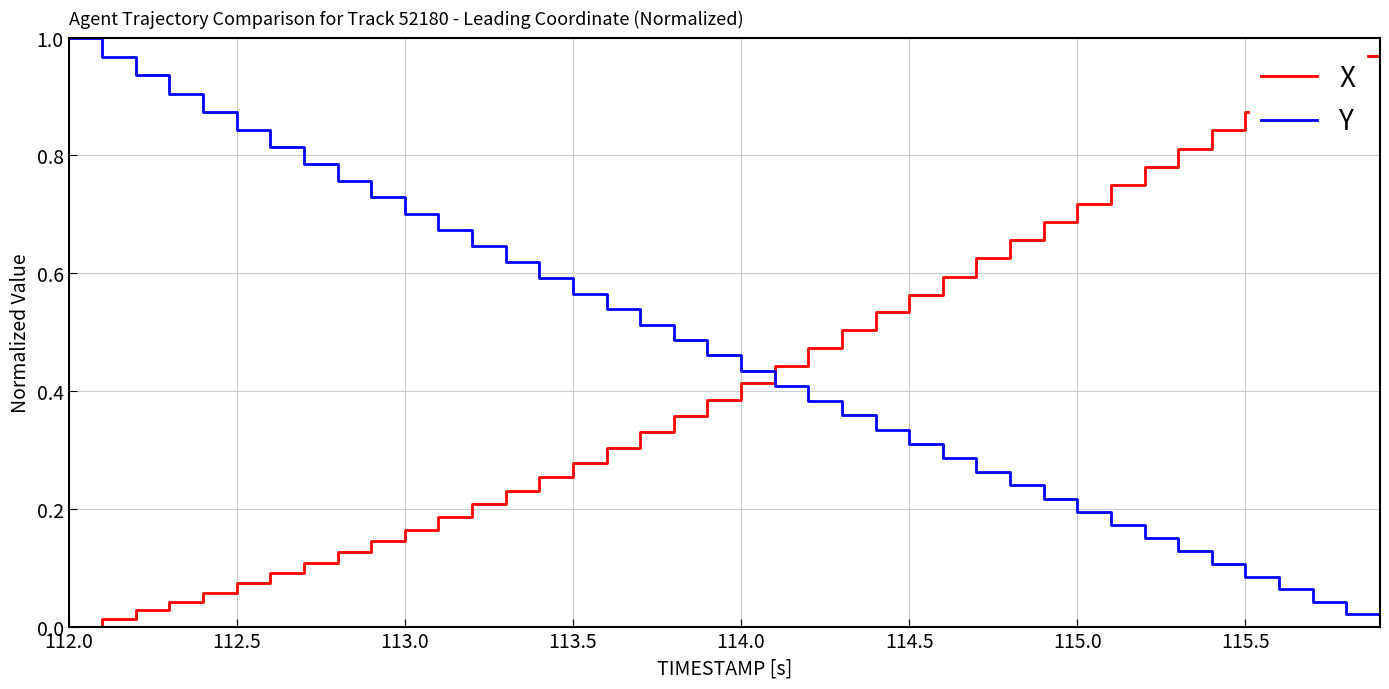

True or false: Y and X cross at least once.

True